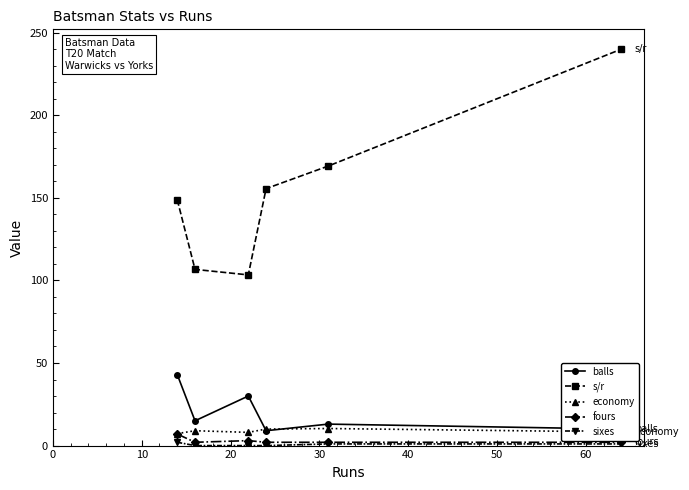

True or false: economy and s/r intersect in this chart.

False